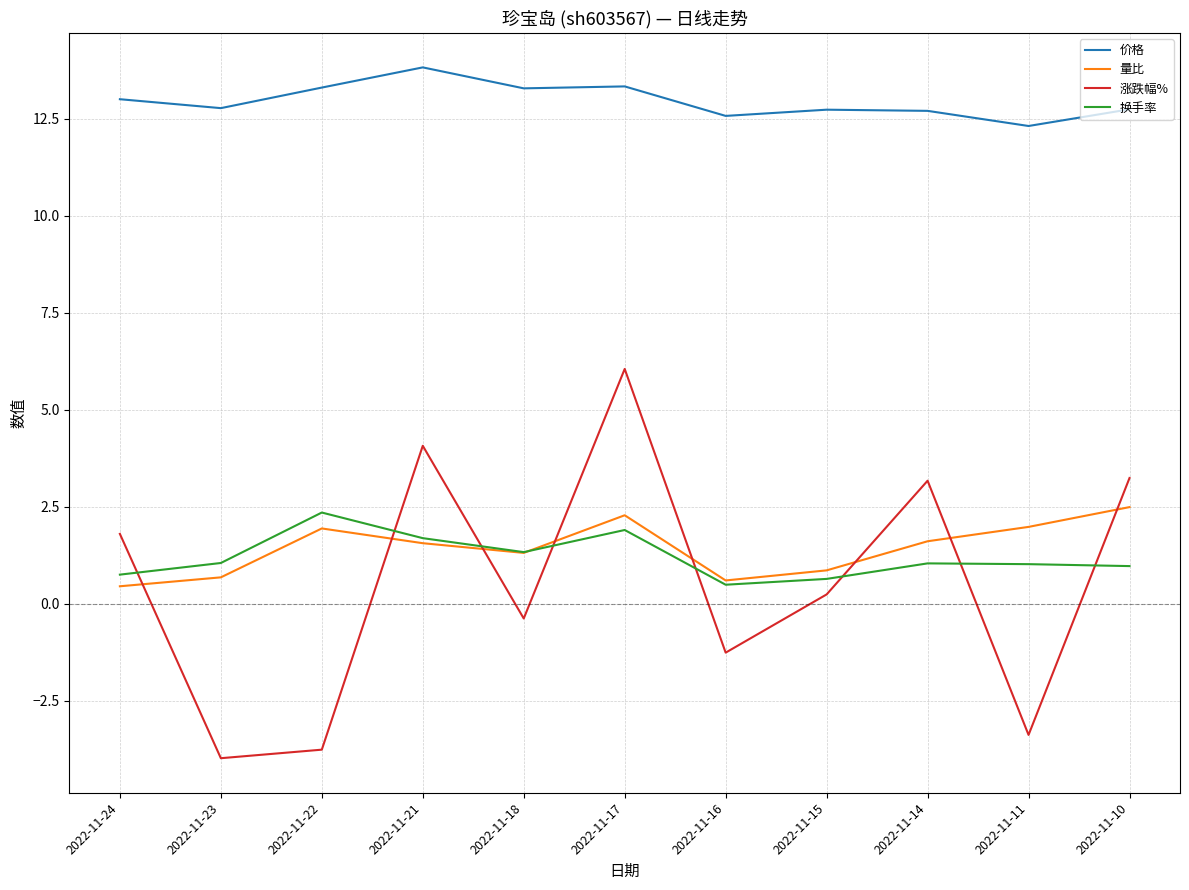

What is the spread (max minus min) of values at 2022-11-21?

12.3